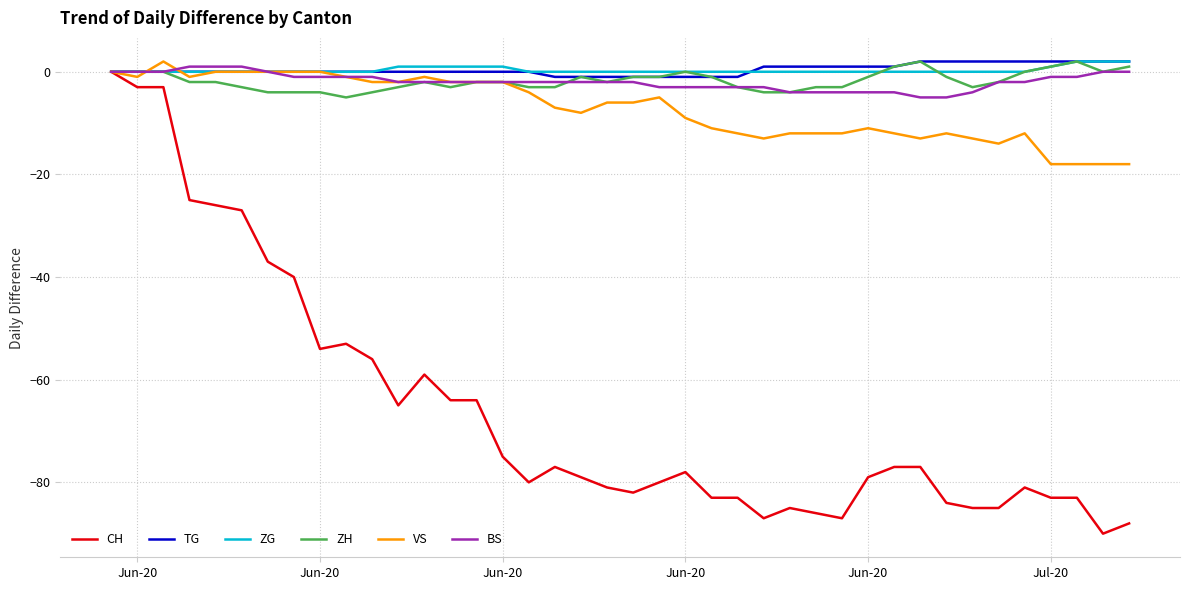

What is the minimum value shown in the chart?

-90